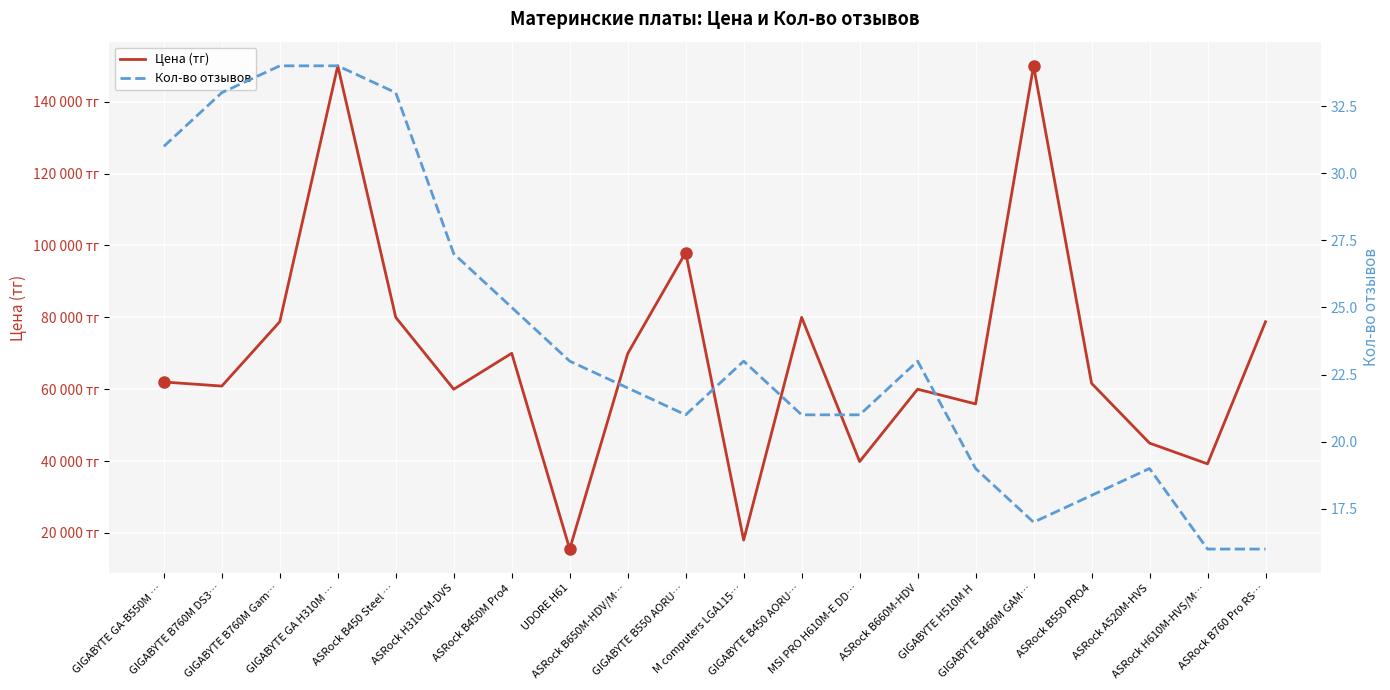

What is the sum of the Кол-во отзывов values at GIGABYTE B460M GAM… and ASRock B650M-HDV/M…?

39